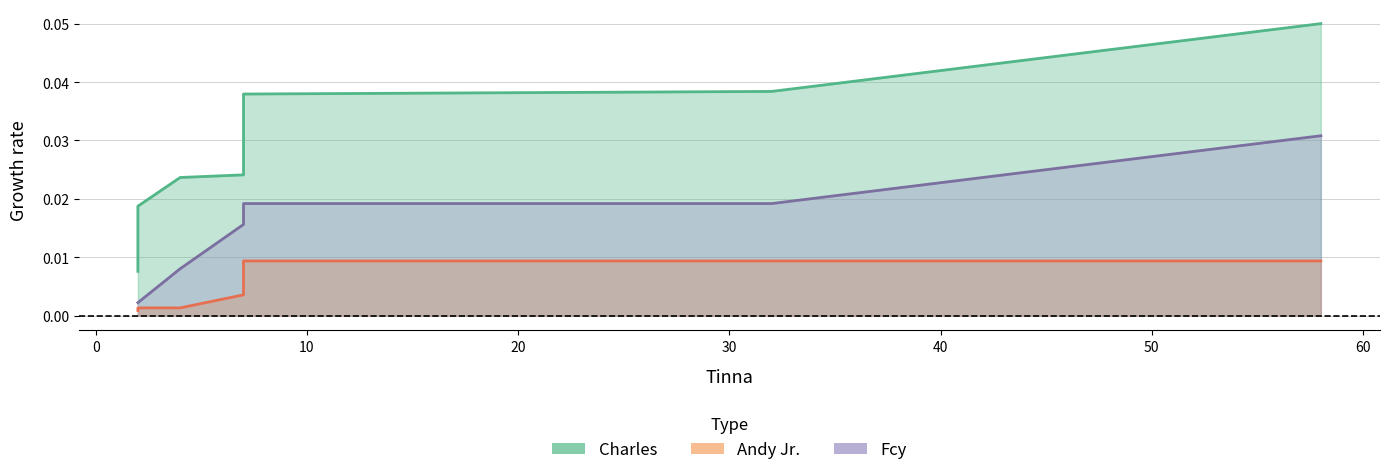

How many data points does each series have?

8